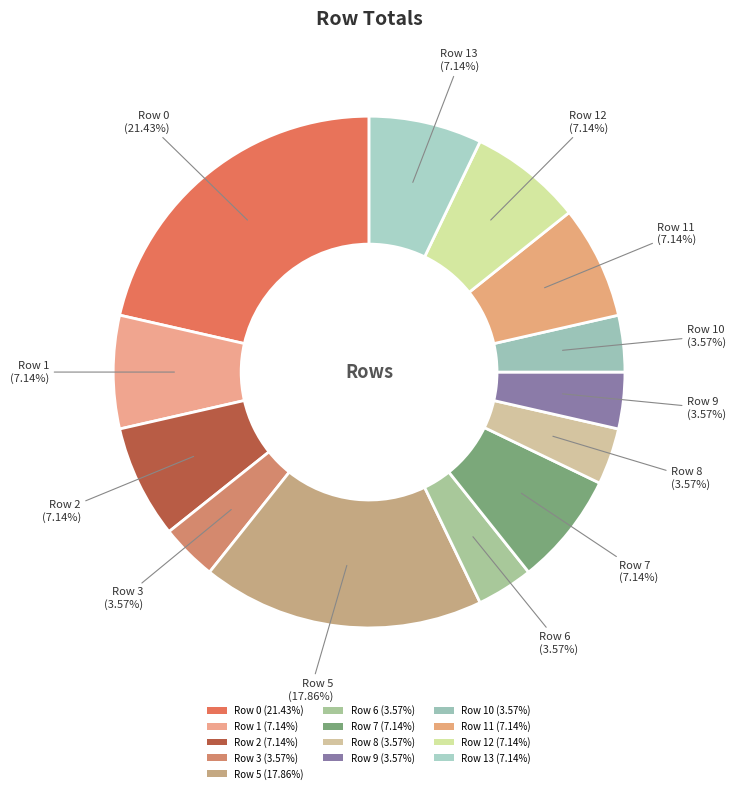

Count the number of slices in the pie.

13